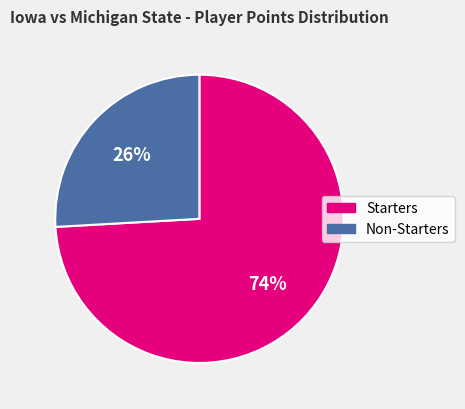

Is there a majority slice in this chart?

Yes